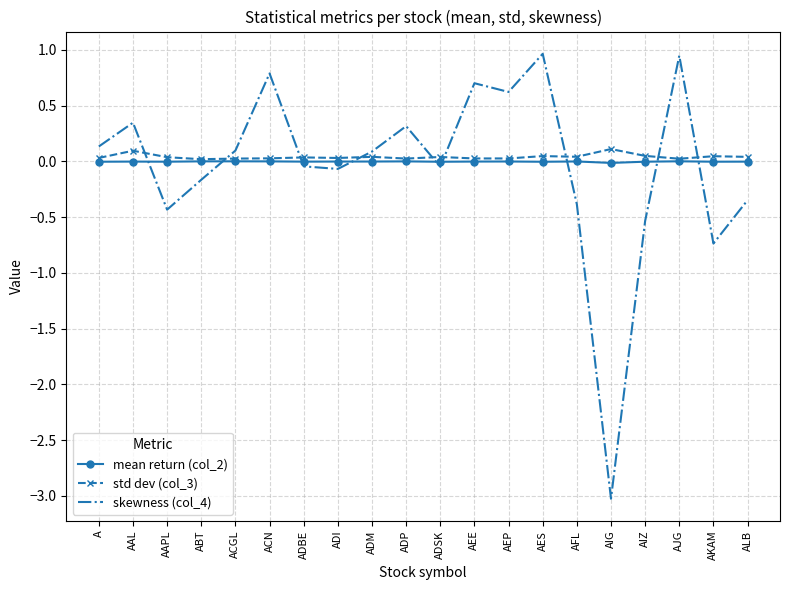

What is the smallest value displayed?

-3.0